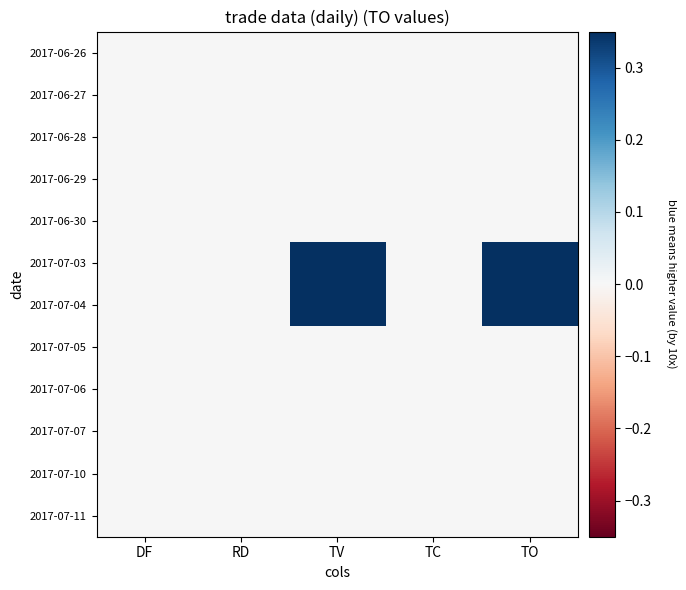

Reading right to left, extract all data points from this chart.

2017-06-26: TO=0.0	TC=0.0	TV=0.0	RD=0.0	DF=0.0
2017-06-27: TO=0.0	TC=0.0	TV=0.0	RD=0.0	DF=0.0
2017-06-28: TO=0.0	TC=0.0	TV=0.0	RD=0.0	DF=0.0
2017-06-29: TO=0.0	TC=0.0	TV=0.0	RD=0.0	DF=0.0
2017-06-30: TO=0.0	TC=0.0	TV=0.0	RD=0.0	DF=0.0
2017-07-03: TO=1.0	TC=0.0	TV=0.6	RD=0.0	DF=0.0
2017-07-04: TO=1.0	TC=0.0	TV=0.6	RD=0.0	DF=0.0
2017-07-05: TO=0.0	TC=0.0	TV=0.0	RD=0.0	DF=0.0
2017-07-06: TO=0.0	TC=0.0	TV=0.0	RD=0.0	DF=0.0
2017-07-07: TO=0.0	TC=0.0	TV=0.0	RD=0.0	DF=0.0
2017-07-10: TO=0.0	TC=0.0	TV=0.0	RD=0.0	DF=0.0
2017-07-11: TO=0.0	TC=0.0	TV=0.0	RD=0.0	DF=0.0